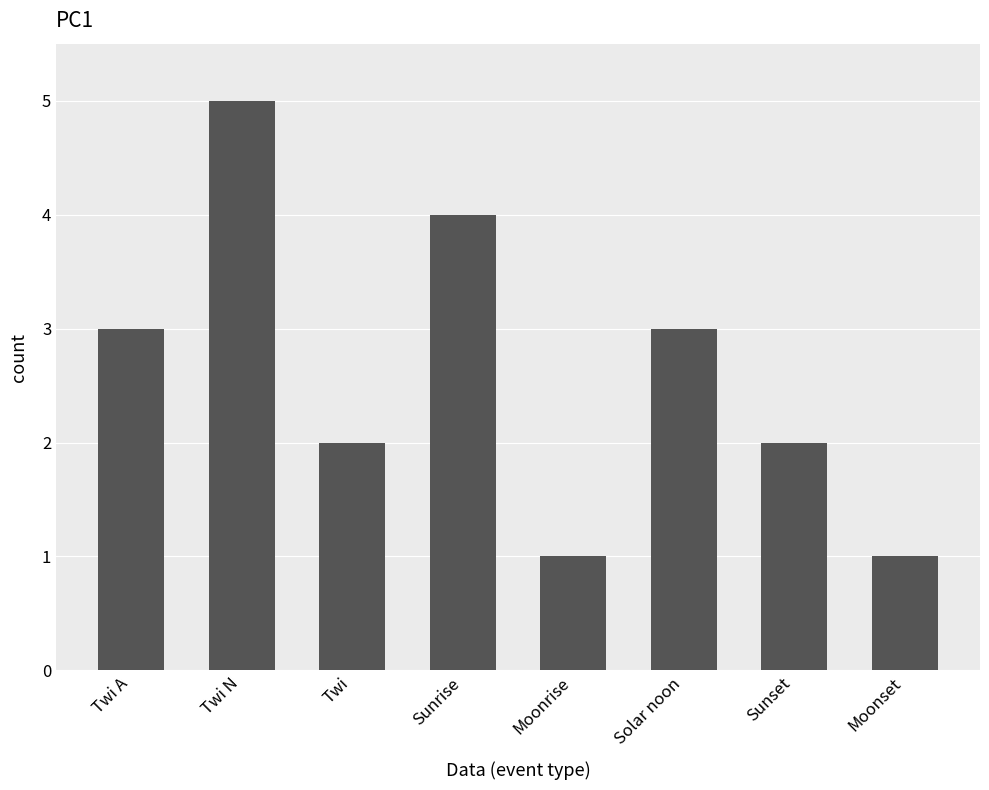

What is the sum of the values at Moonrise and Twi?

3